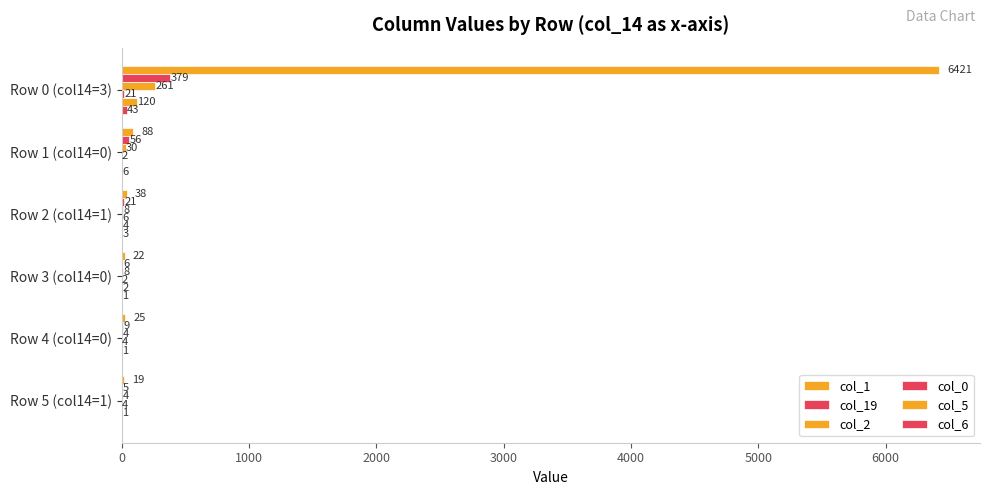

How many groups of bars are there?

6